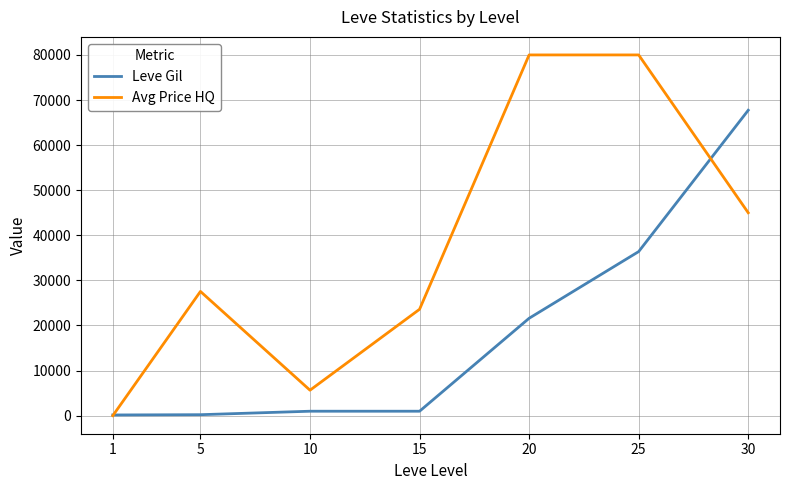

Rank the series by their maximum value, from lowest to highest.

Leve Gil, Avg Price HQ